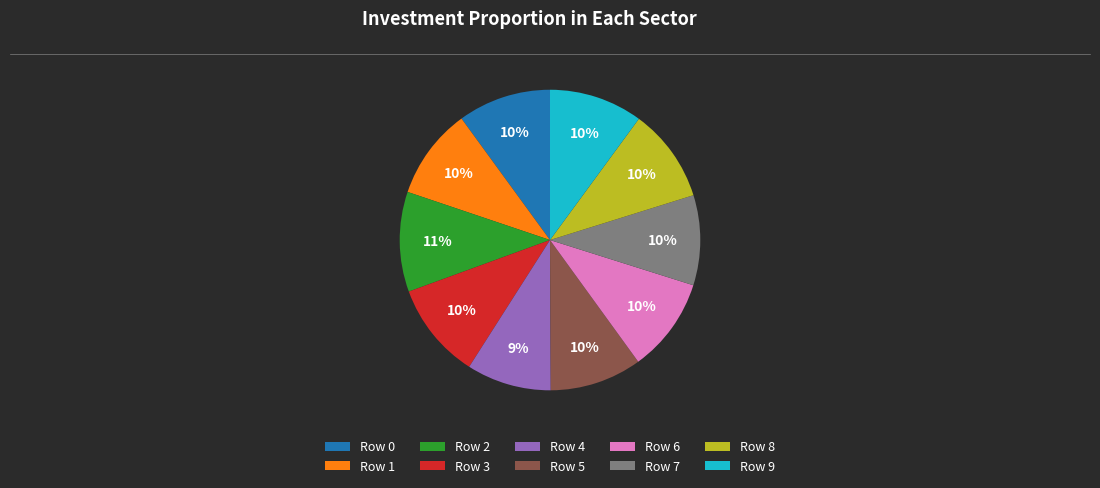

Which slice is the smallest?

Row 4